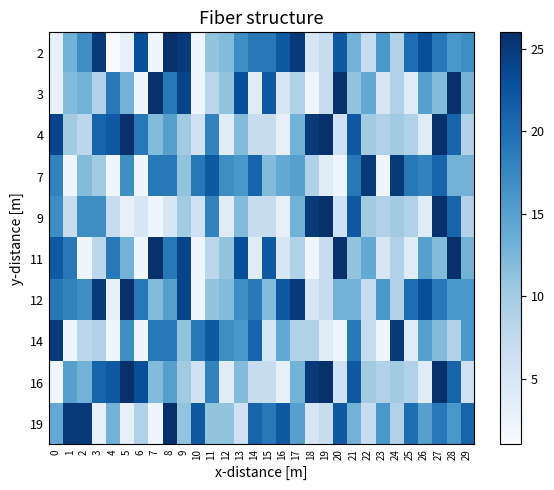

At which category is the sum across all series the highest?

27